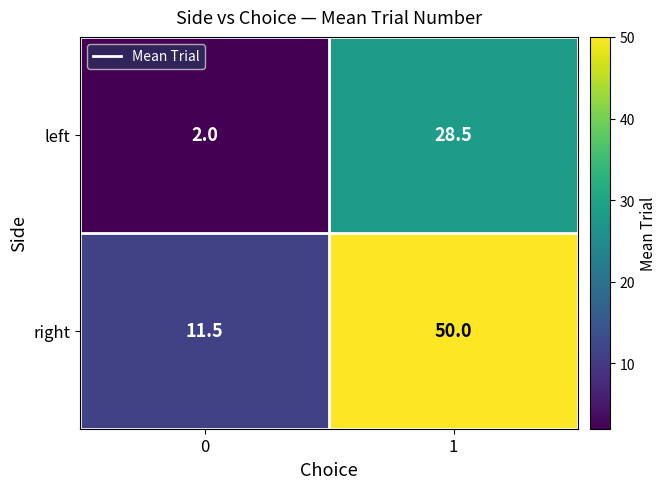

Between 0 and 1, which series saw the biggest shift?

right